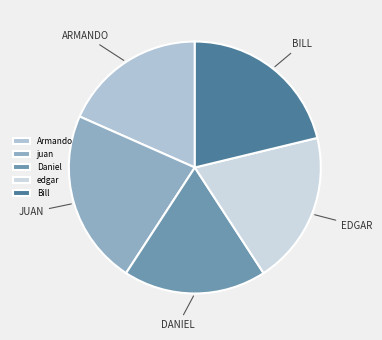

Does Daniel represent more than half of the total?

No